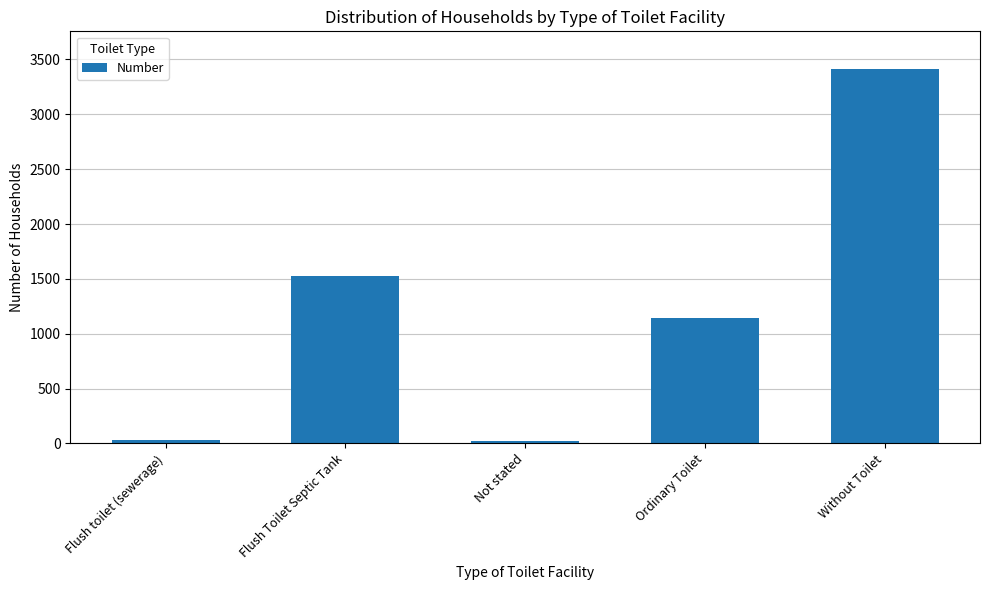

What is the smallest value displayed?

22